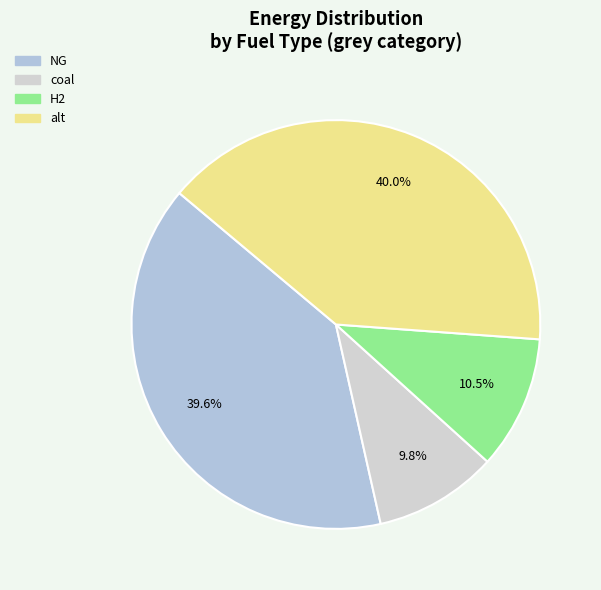

What is the smallest slice in the pie chart?

coal